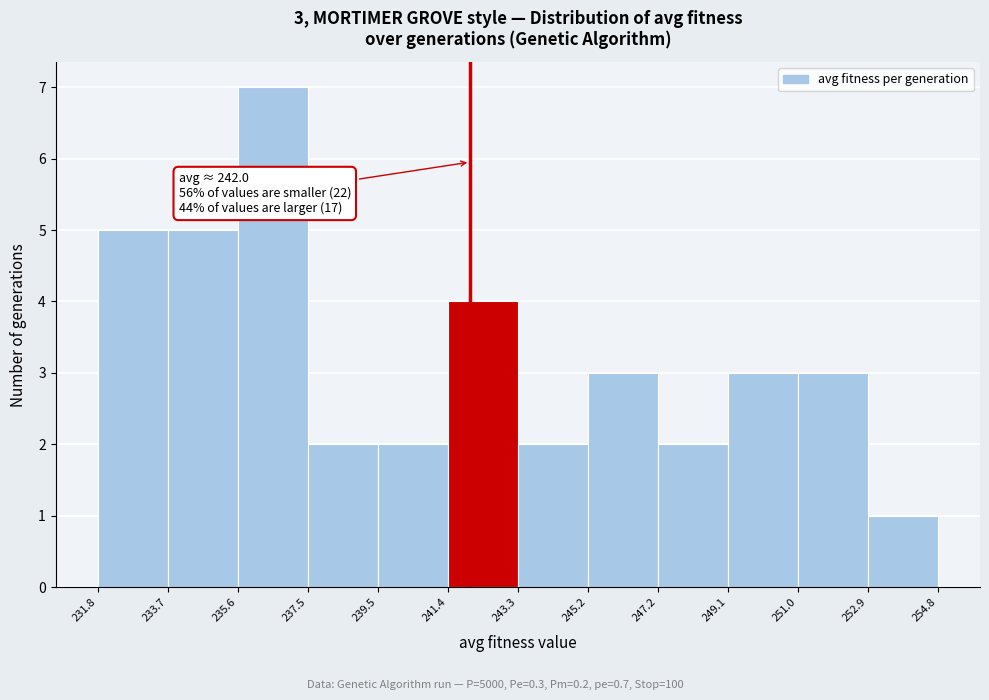

Over which range of the x-axis is the bar tallest?

235.6 to 237.5